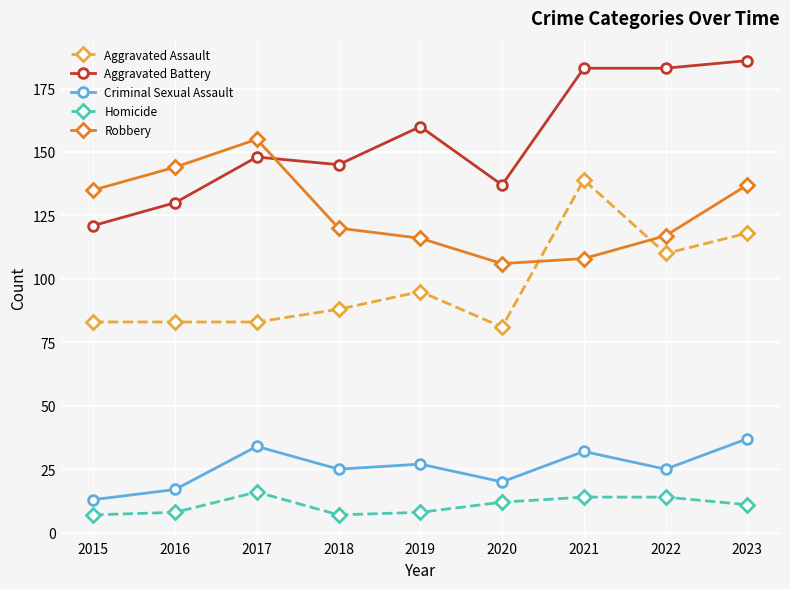

Which label corresponds to the largest value in the chart?

2023